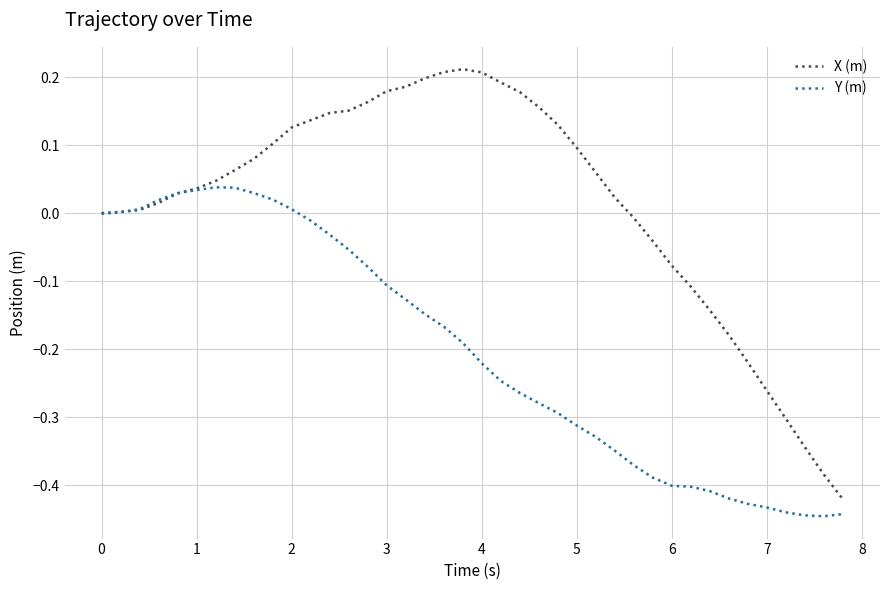

List the series in order of their peak value, lowest first.

Y (m), X (m)